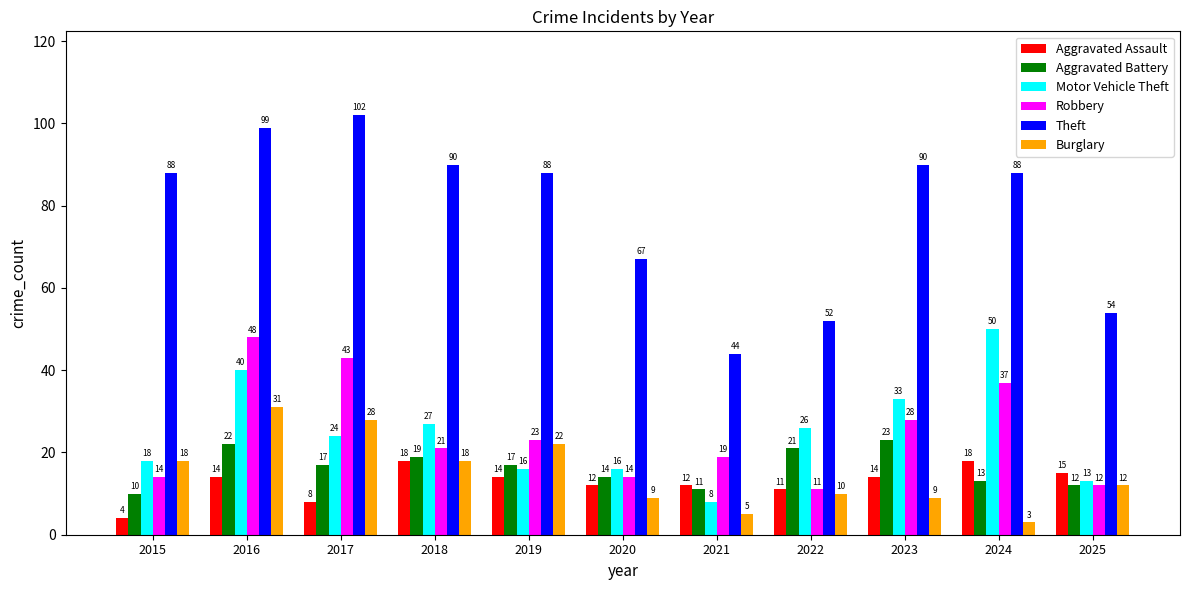

Which category has the lowest value in the Motor Vehicle Theft series?

2021